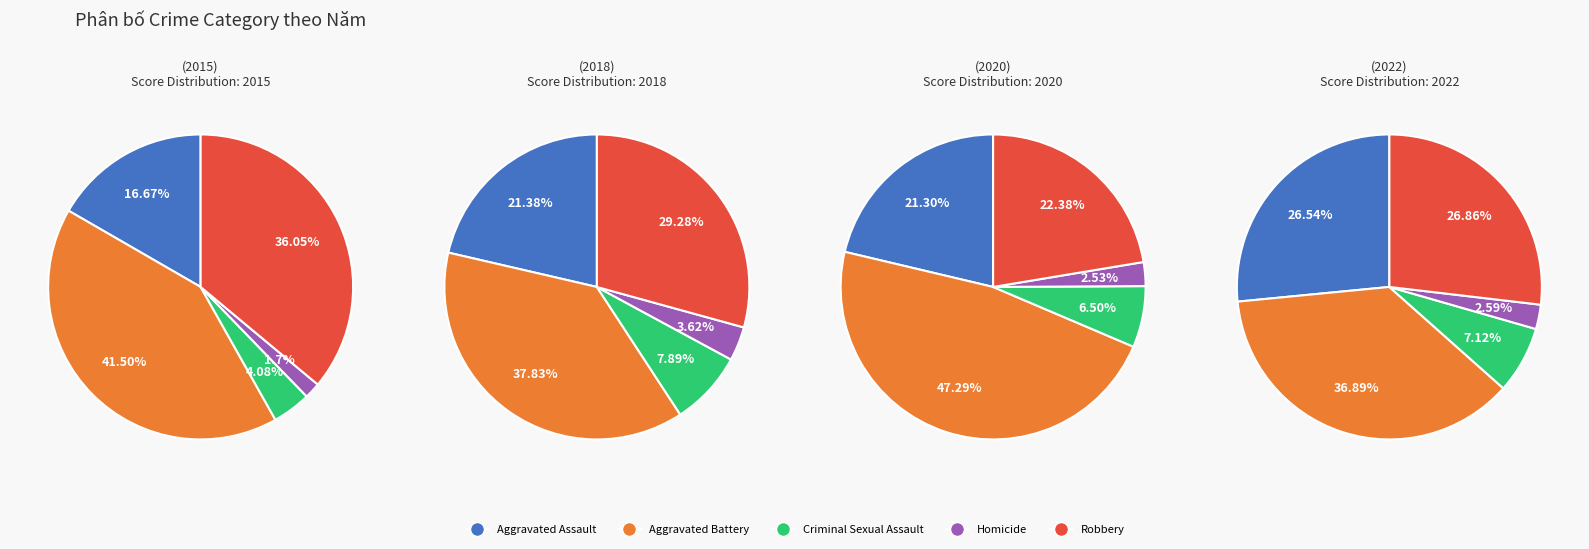

Which series has the widest spread of values?

Robbery